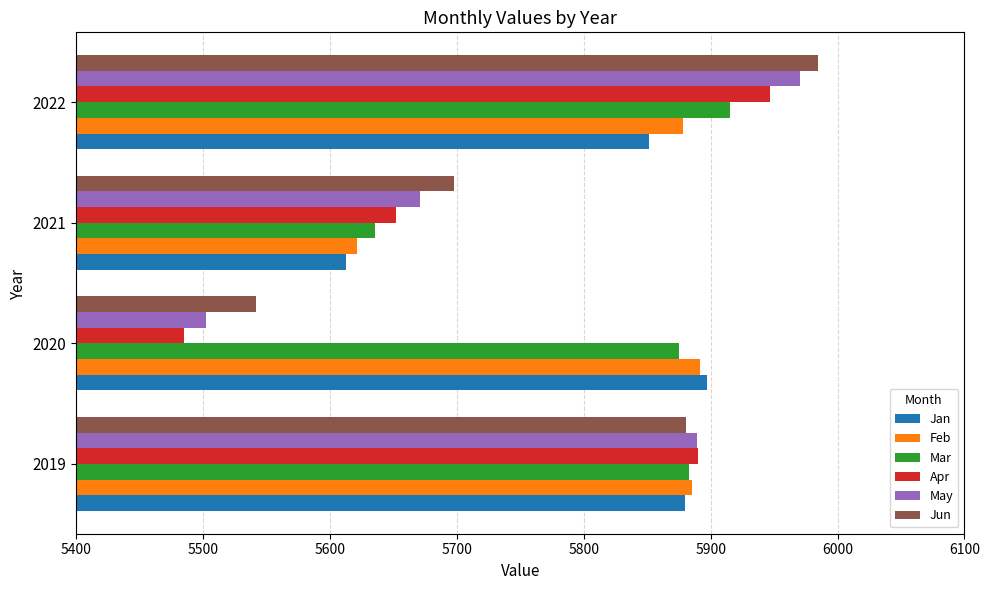

What is the total value across all series at 2020?

34193.0